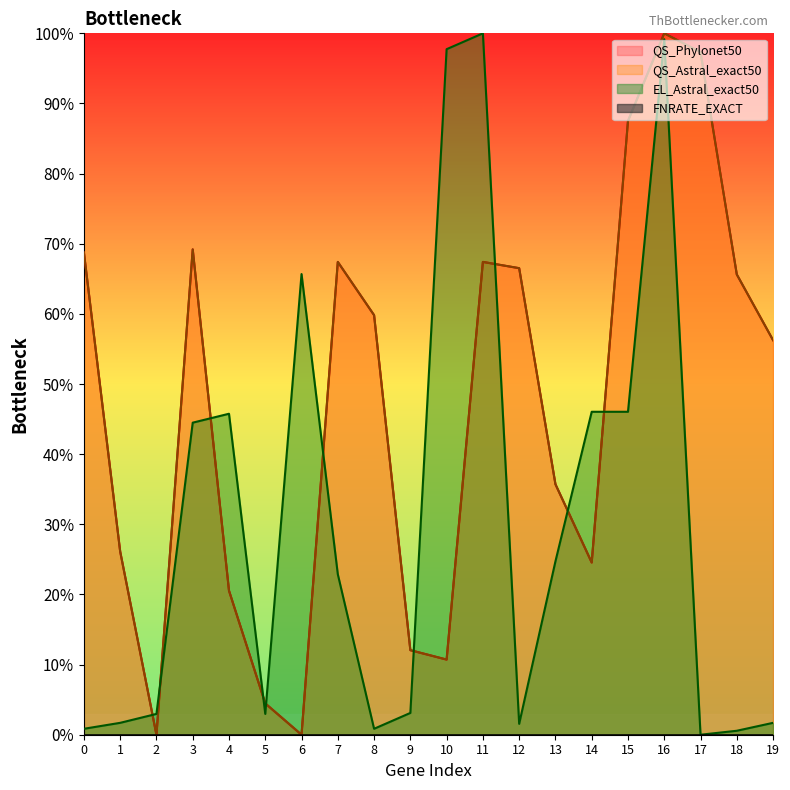

How many lines are shown in the chart?

4